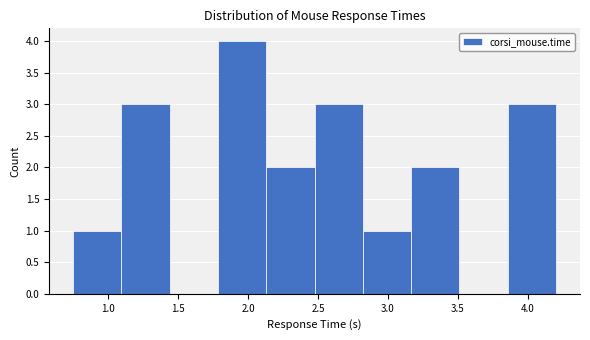

Which range on the x-axis has the tallest bar?

1.80 to 2.15